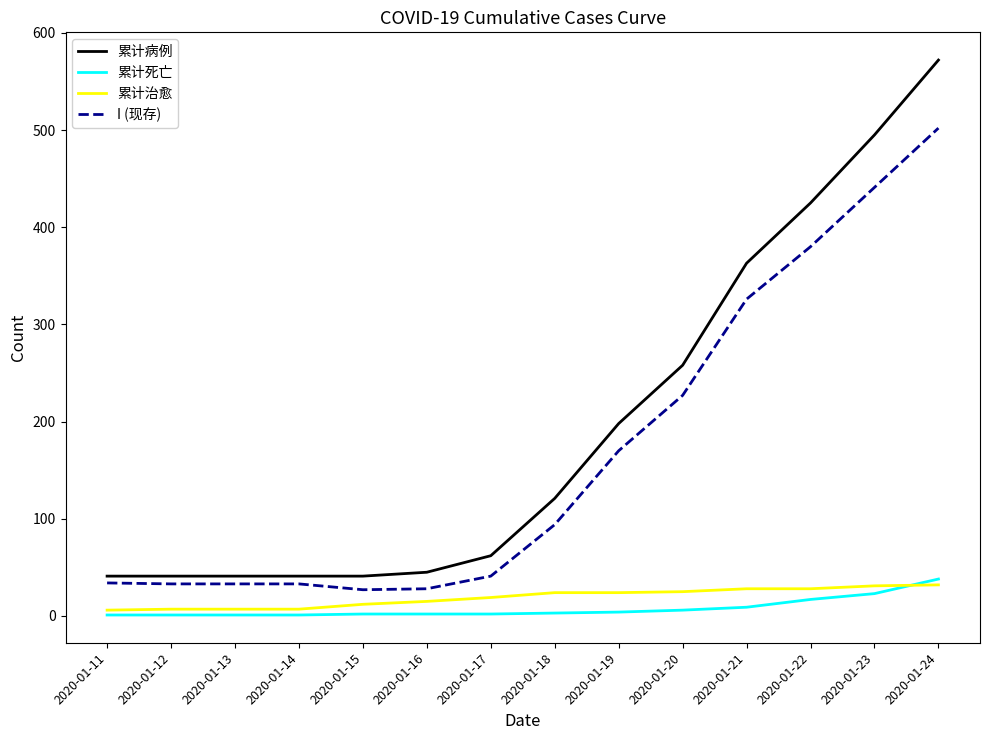

What is the sum of the I (现存) values at 2020-01-15 and 2020-01-11?

61